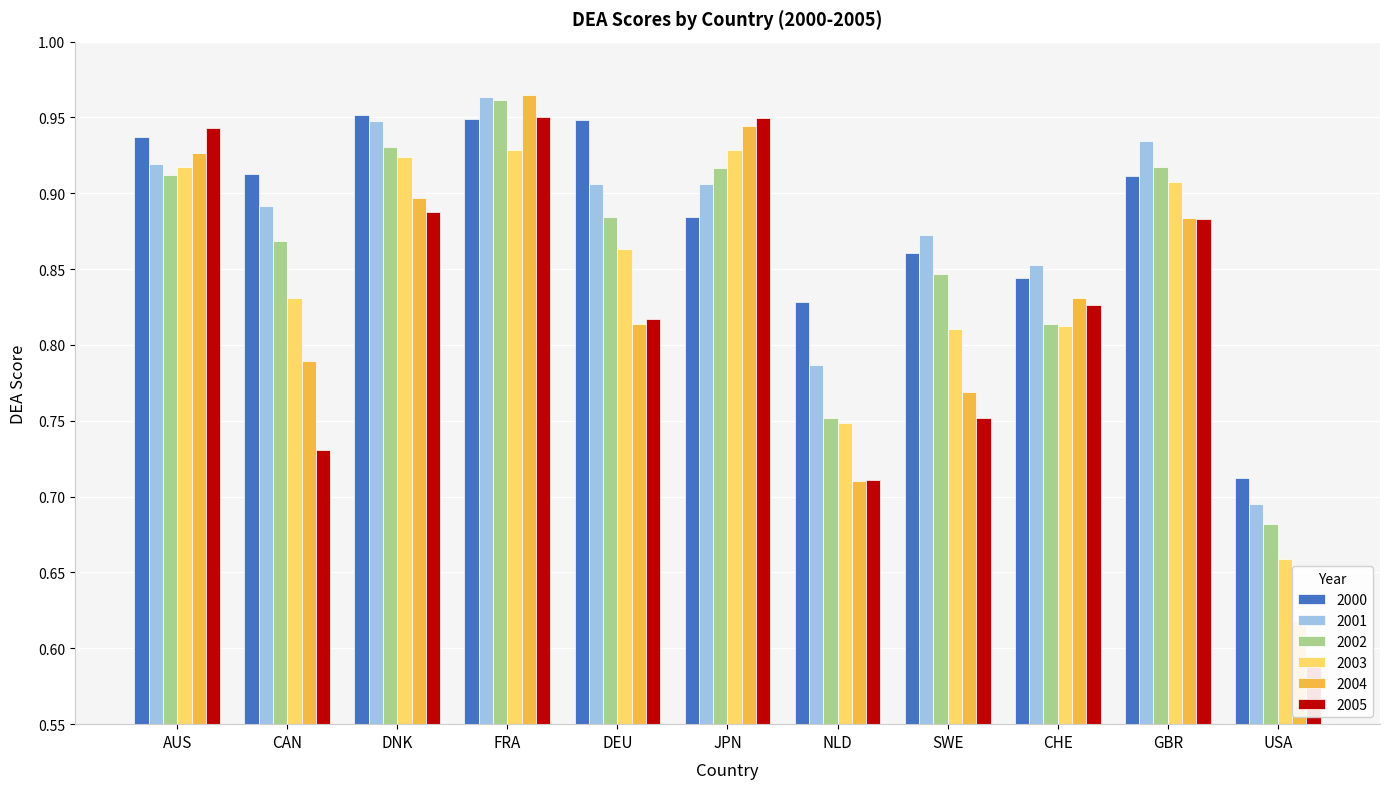

What position from the left is CAN?

2